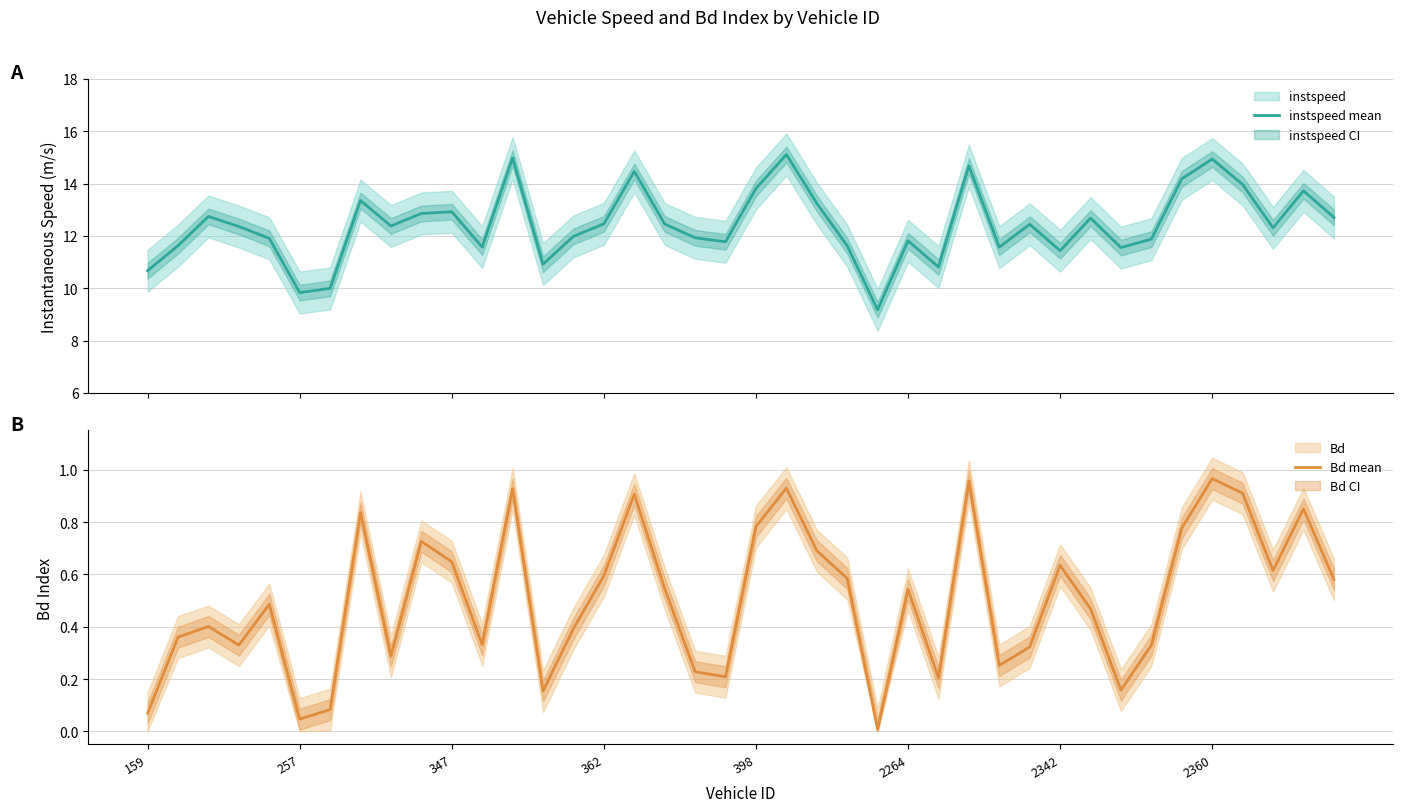

What is the total value across all series at 19?

12.0